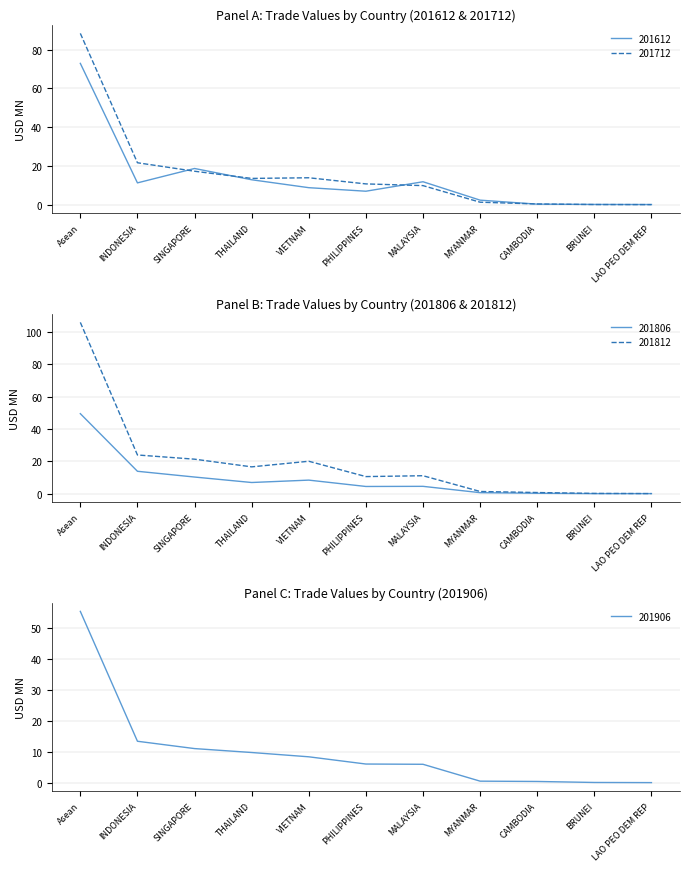

What are all the series names shown in the legend?

201612, 201712, 201806, 201812, 201906